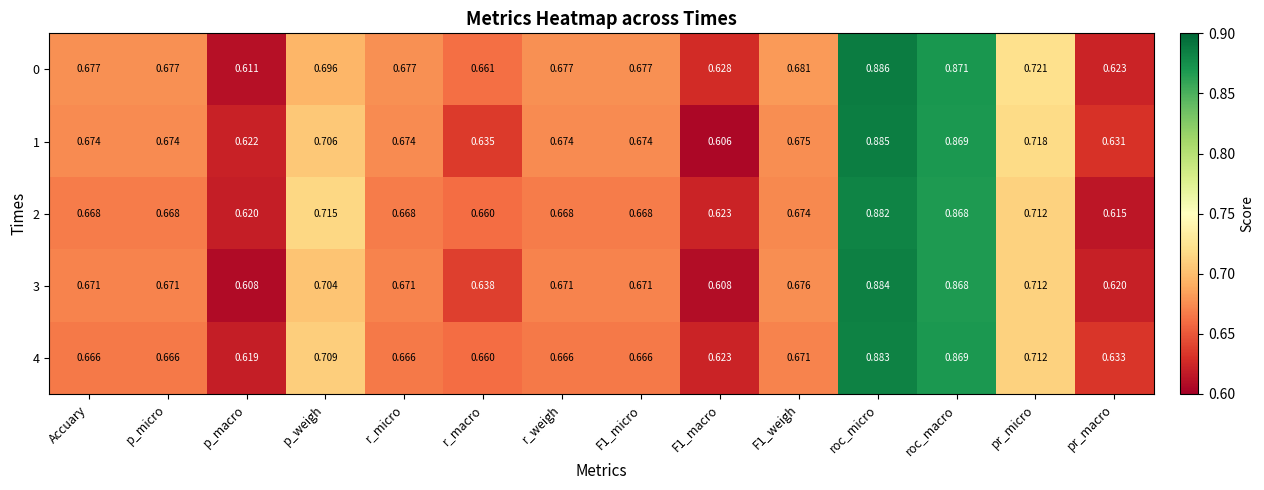

Is the value of 3 at Accuary greater than the value of 1 at r_macro?

Yes